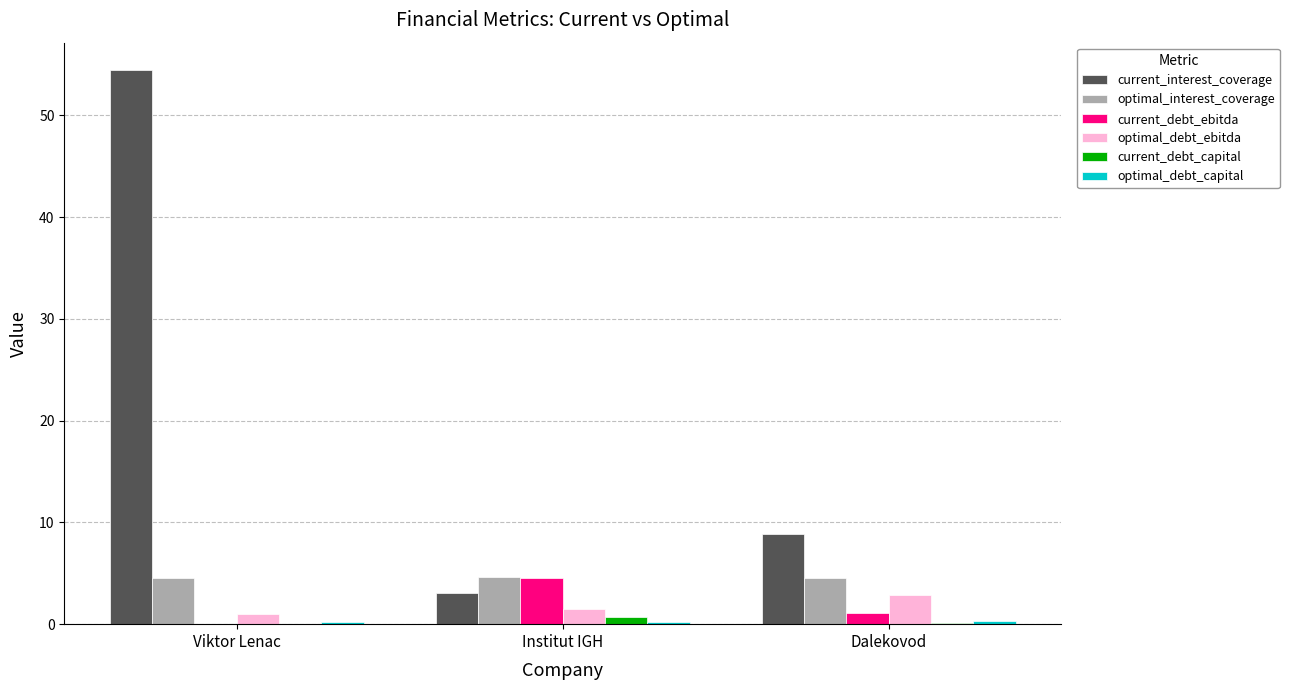

What is the greatest value displayed?

54.4